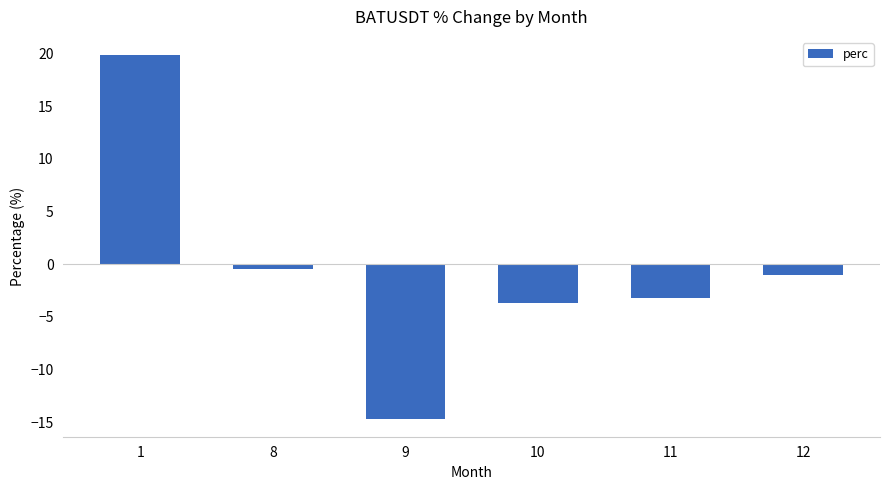

Where is the data nearest to the value 2?

8